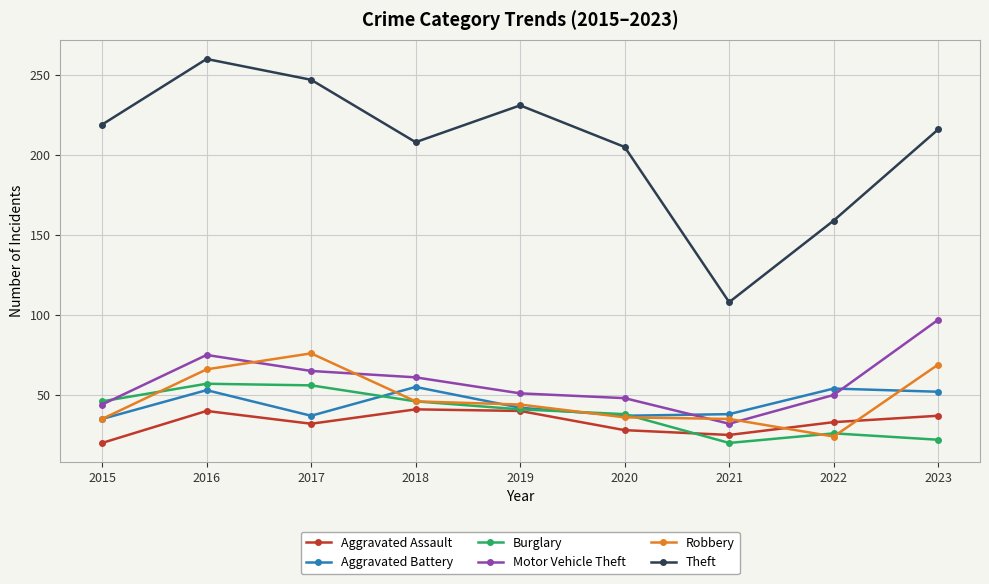

At 2016, list the series in order from largest to smallest.

Theft, Motor Vehicle Theft, Robbery, Burglary, Aggravated Battery, Aggravated Assault